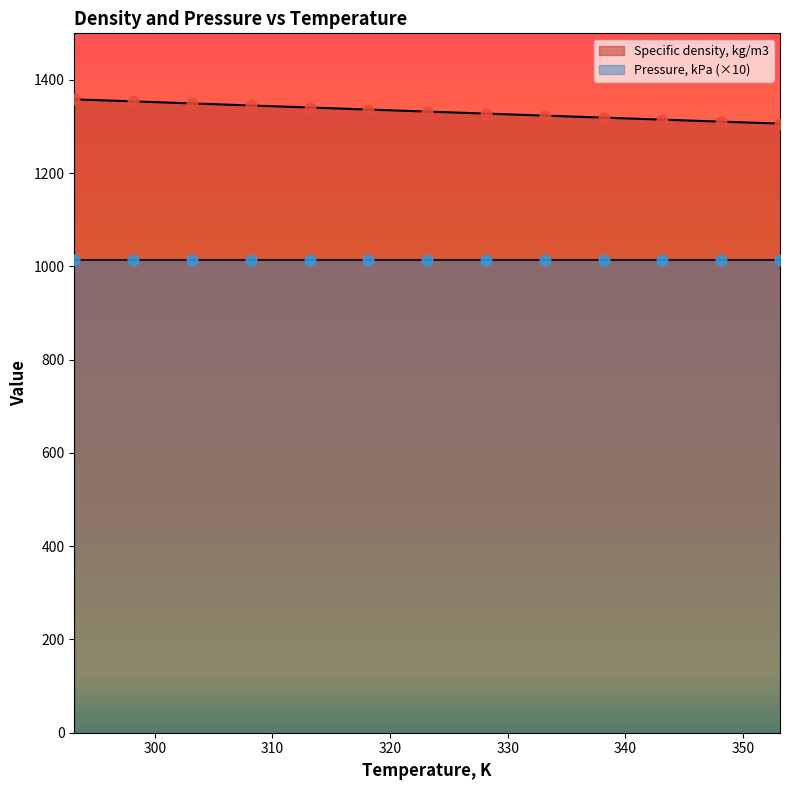

Which has a higher value, 308.15 or 303.15?

303.15